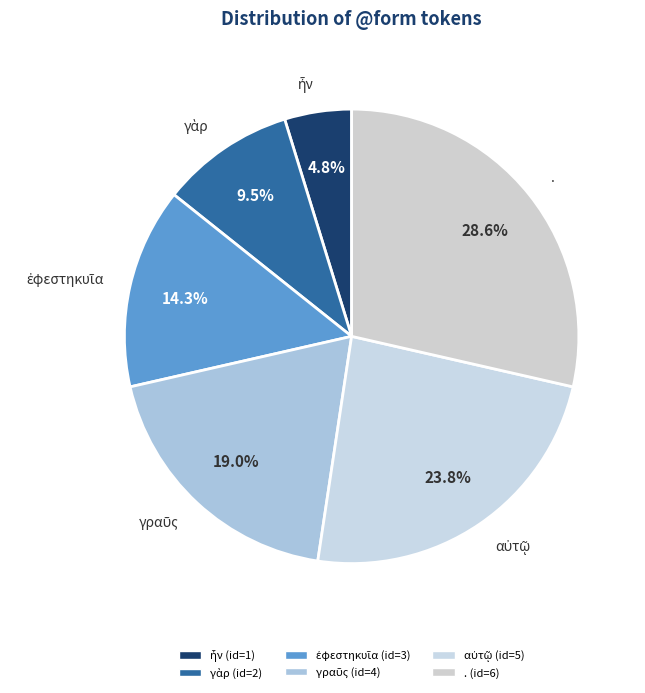

Which slice is the largest?

.